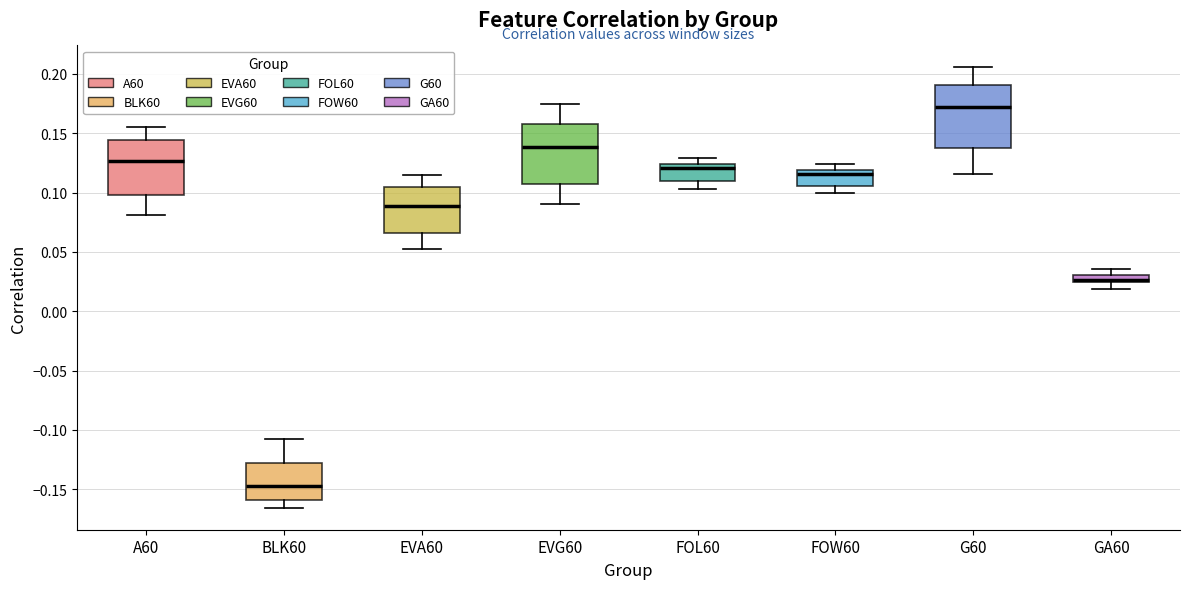

Where does the lower whisker of the box for BLK60 end on the y-axis? The values are not printed on the chart, so give them approximately, as read against the axis.

-0.165